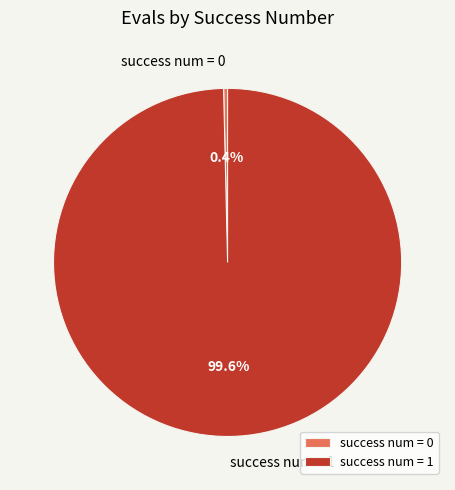

What is the majority slice?

success num = 1